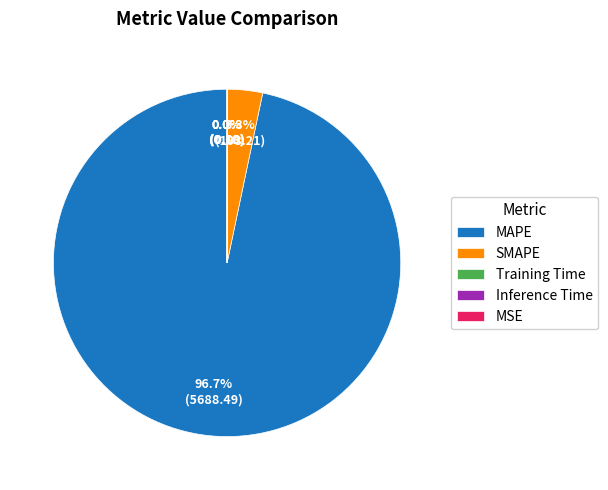

To the nearest percent, what is the average slice percentage?

20%